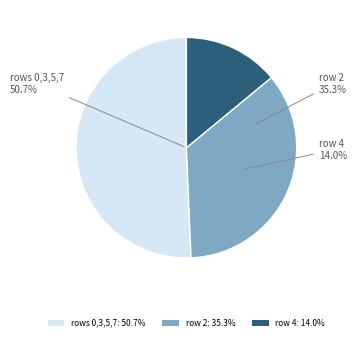

Between 5 and 4, which is larger?

4